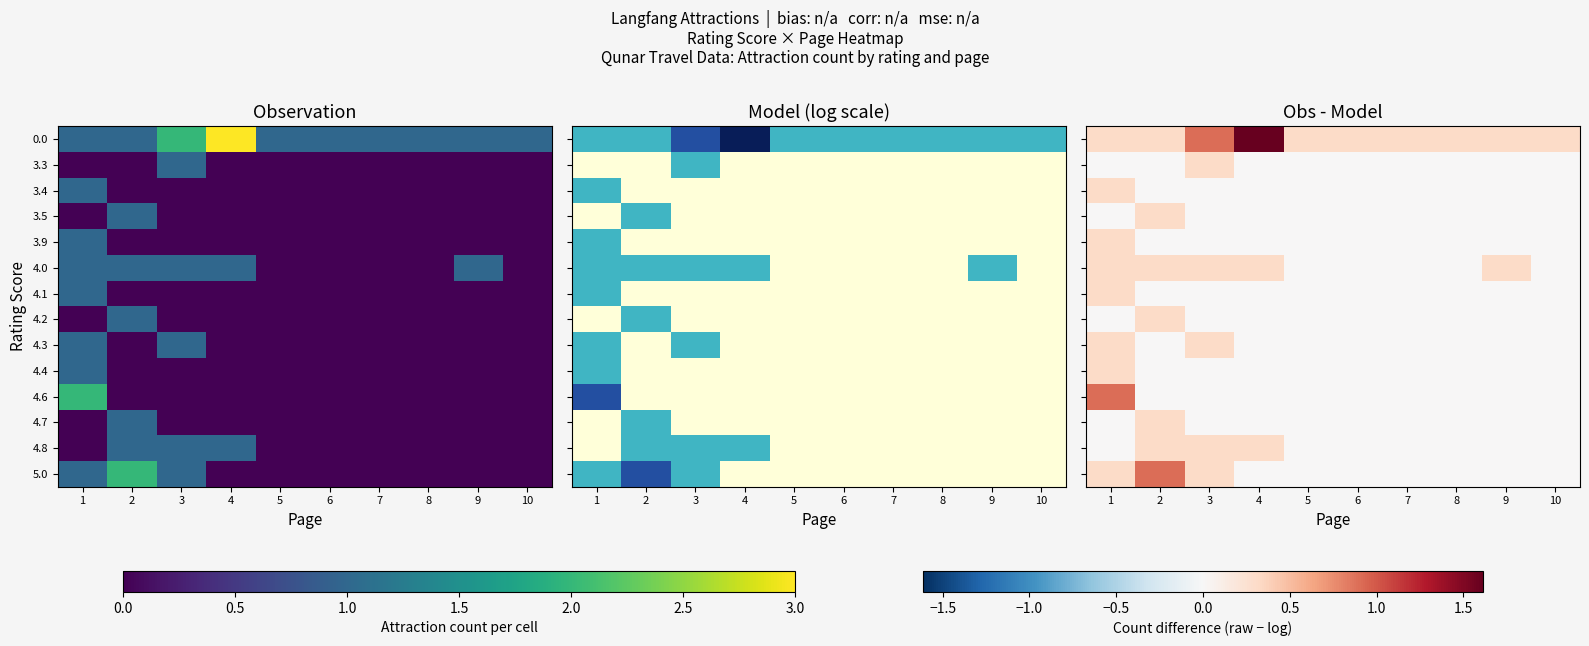

At which label is 4.3 closest to 0?

2